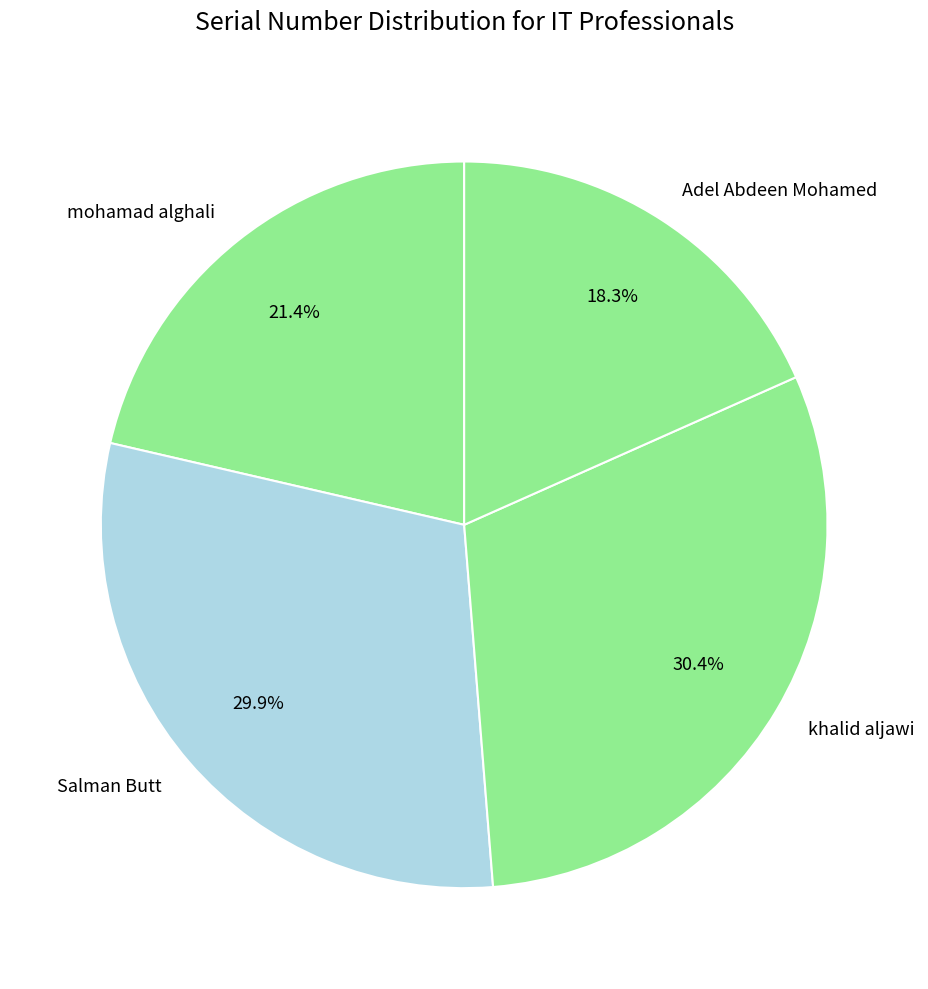

Approximately how many times larger is the value at Adel Abdeen Mohamed compared to mohamad alghali?

0.9